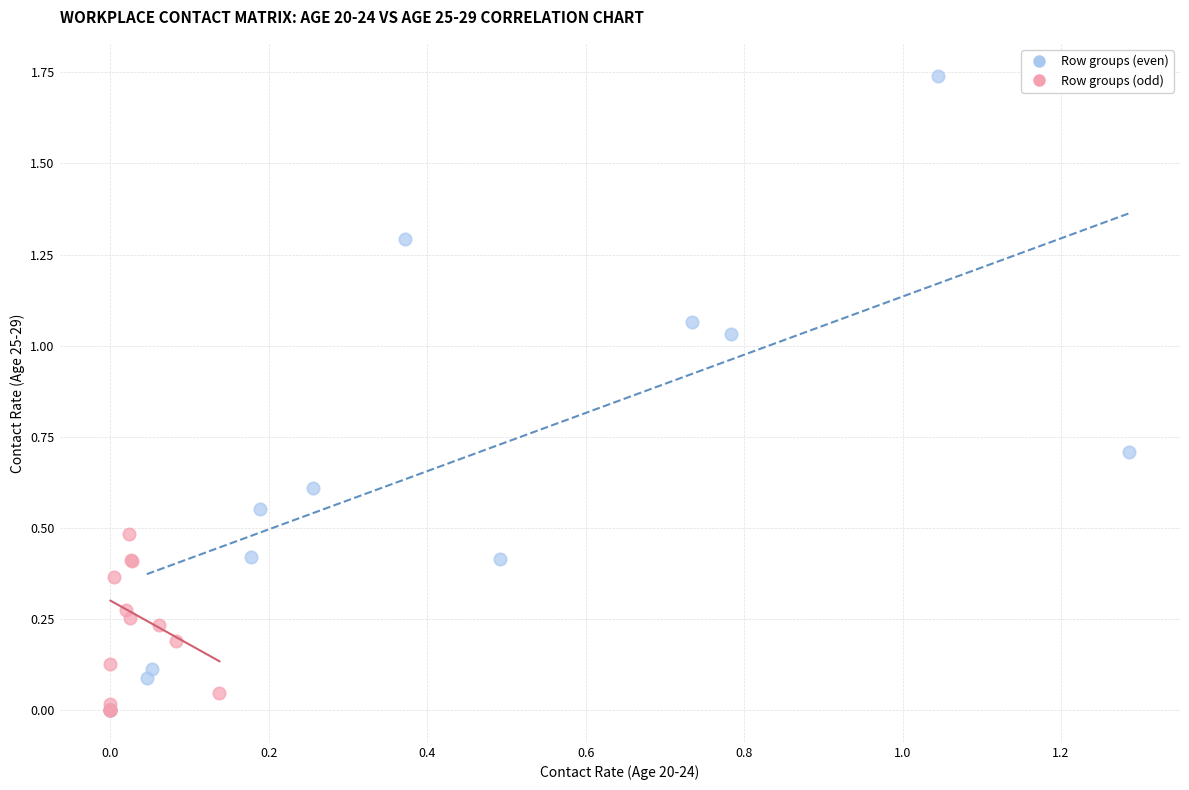

Which series has the widest spread of Y values?

Row groups (even)